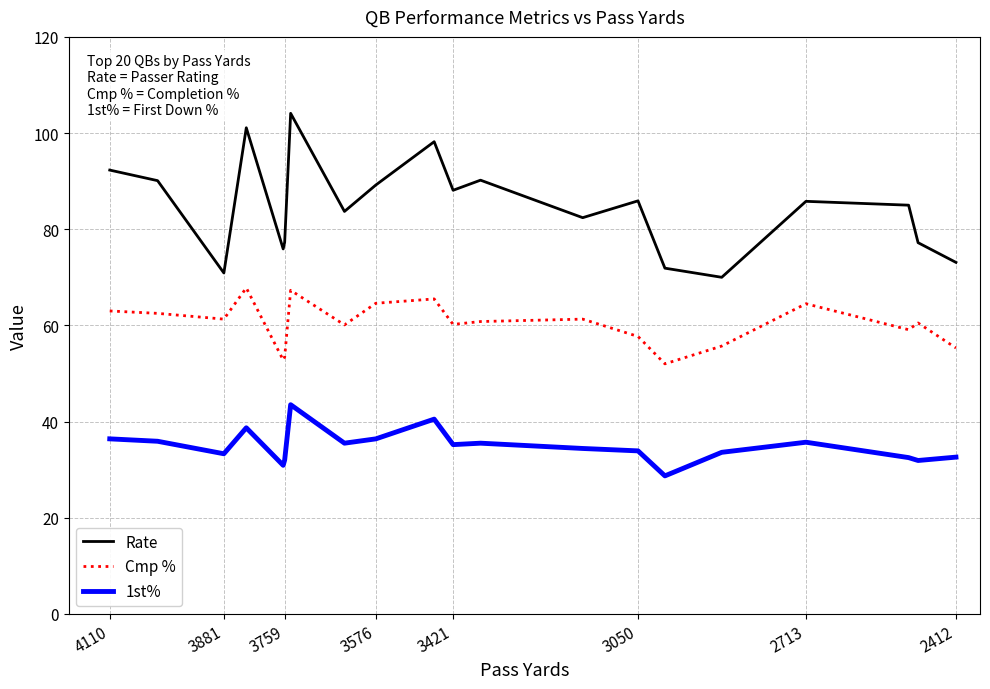

Is the value of Cmp % at 18 greater than the value of Rate at 8?

No